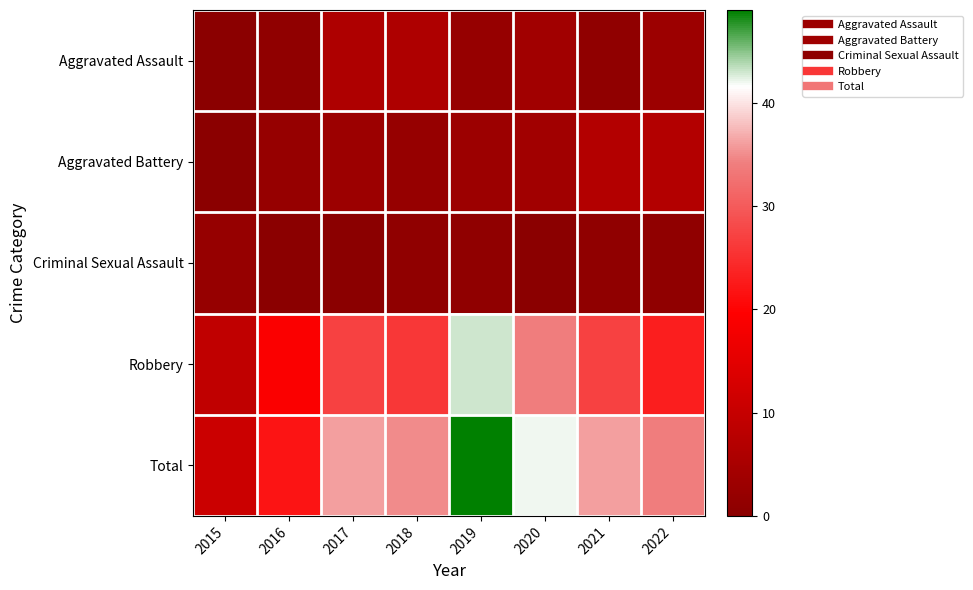

Reading left to right, extract all data points from this chart.

Aggravated Assault: 2015=0	2016=1	2017=6	2018=6	2019=2	2020=4	2021=1	2022=3
Aggravated Battery: 2015=0	2016=2	2017=3	2018=2	2019=3	2020=4	2021=7	2022=7
Criminal Sexual Assault: 2015=2	2016=0	2017=0	2018=1	2019=1	2020=0	2021=1	2022=1
Robbery: 2015=9	2016=19	2017=27	2018=26	2019=43	2020=34	2021=27	2022=23
Total: 2015=11	2016=22	2017=36	2018=35	2019=49	2020=42	2021=36	2022=34